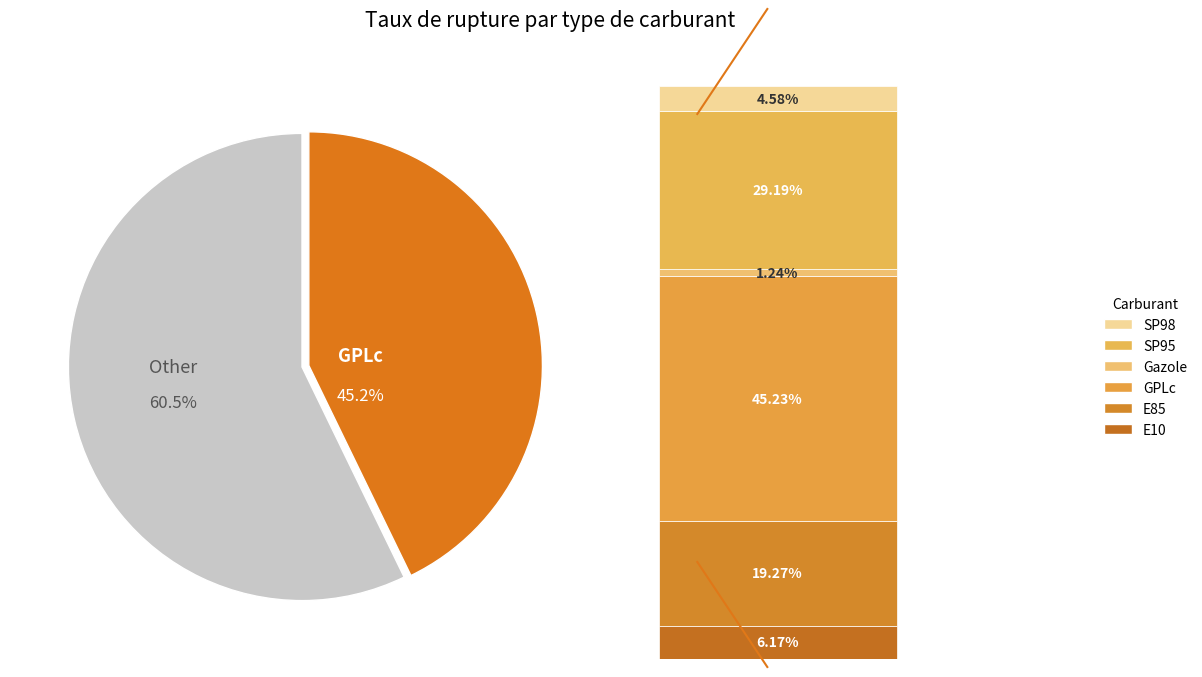

Which slice is the largest?

GPLc